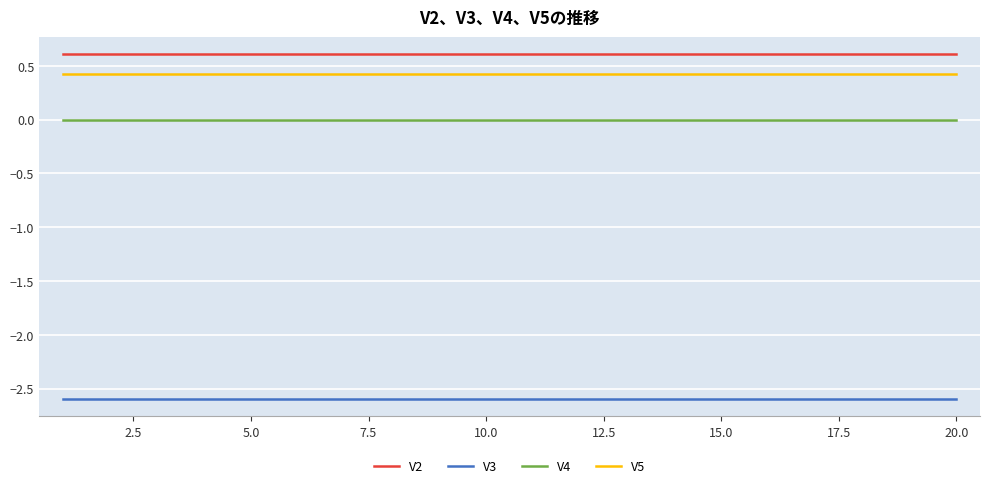

What are all the series names shown in the legend?

V2, V3, V4, V5